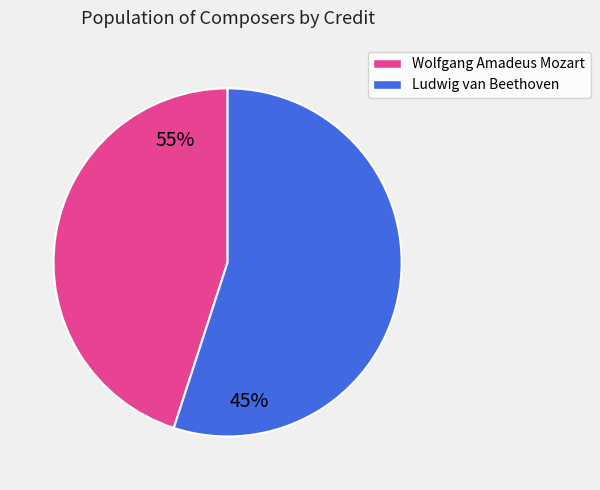

How many segments does this pie chart have?

2